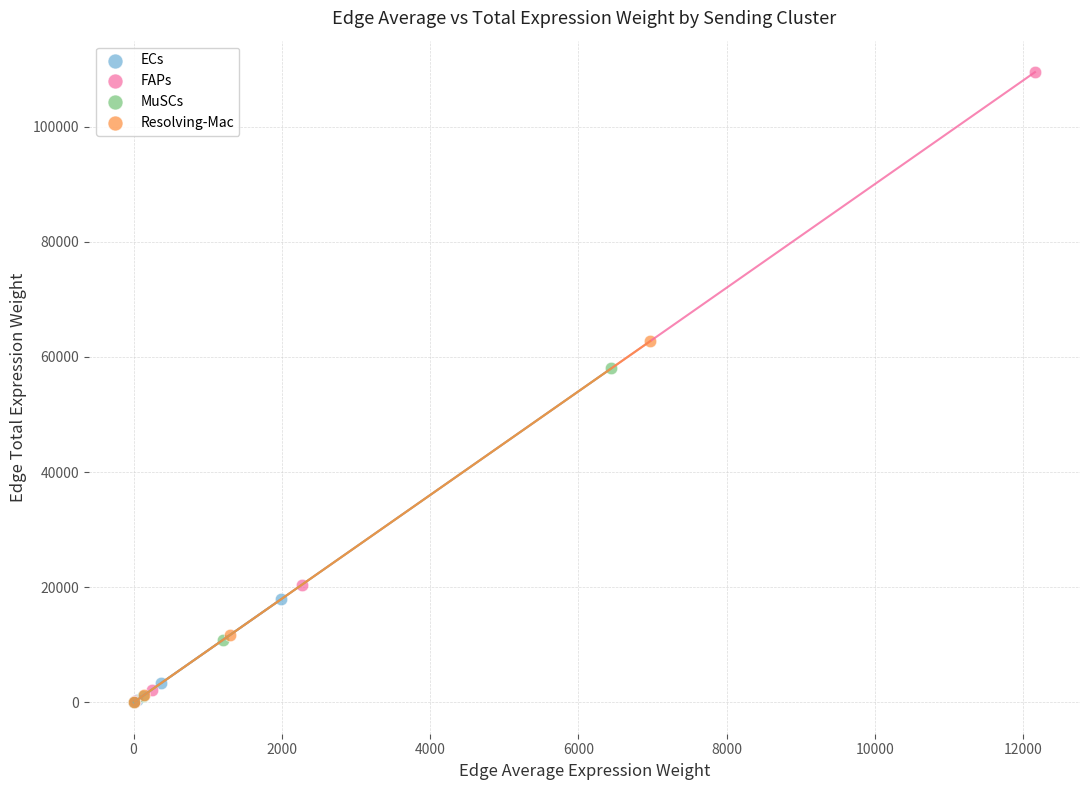

Which series has the widest spread of Y values?

FAPs